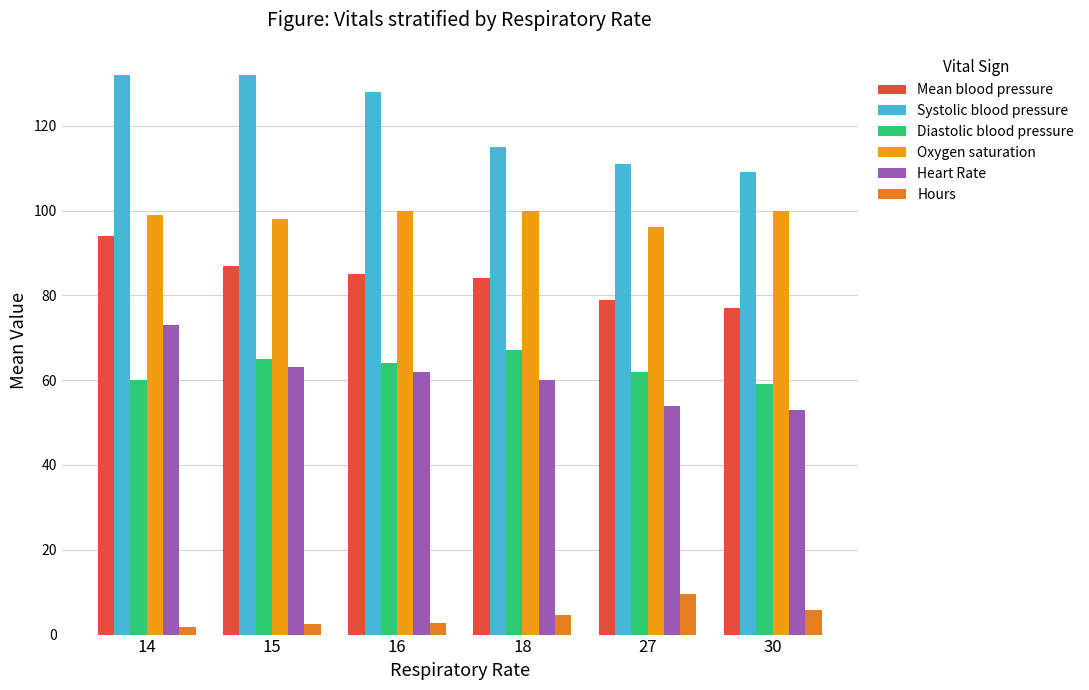

How many series are shown in this chart?

6